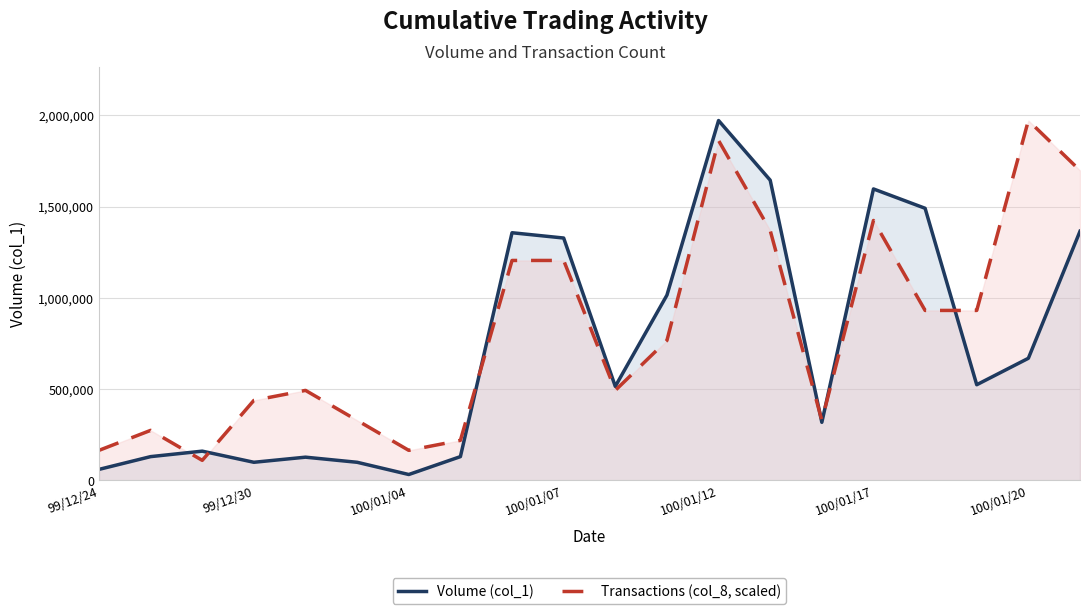

At which category is the sum across all series the highest?

100/01/12